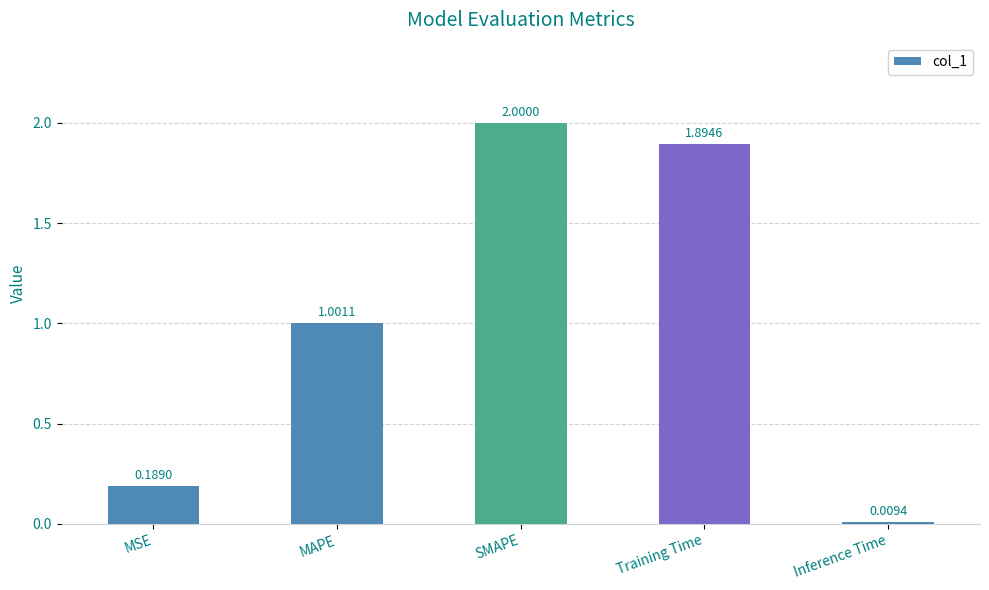

List the labels in order of value, smallest first.

Inference Time, MSE, MAPE, Training Time, SMAPE